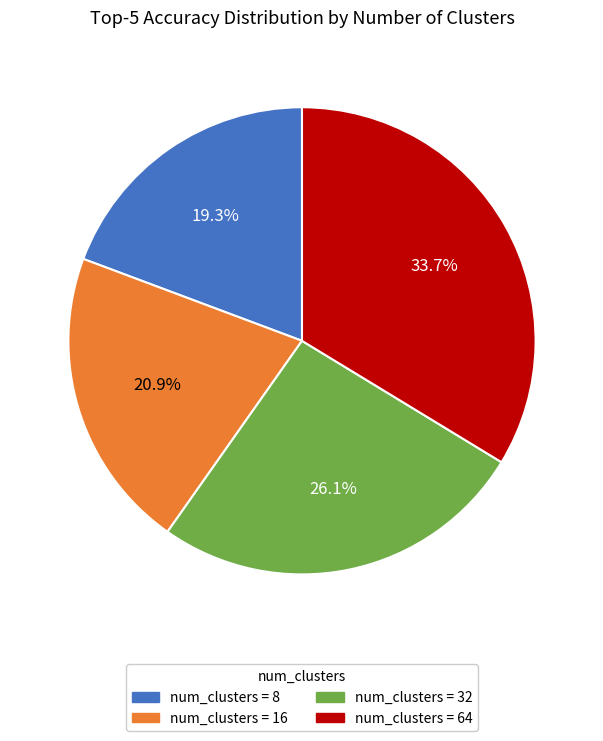

Is there a majority slice in this chart?

No